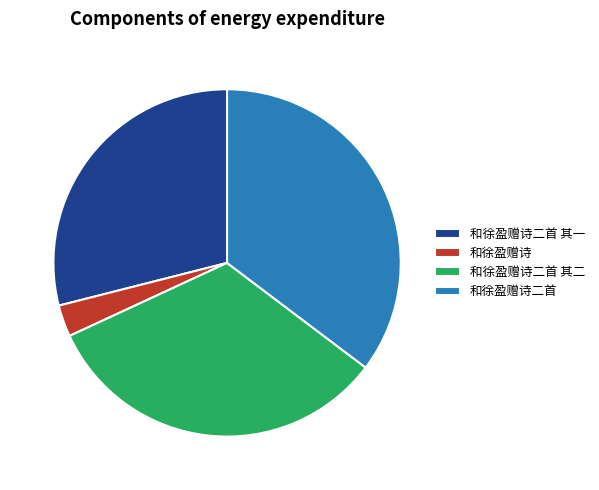

Do 和徐盈赠诗二首 其二 and 和徐盈赠诗 together represent more than half of the pie?

No